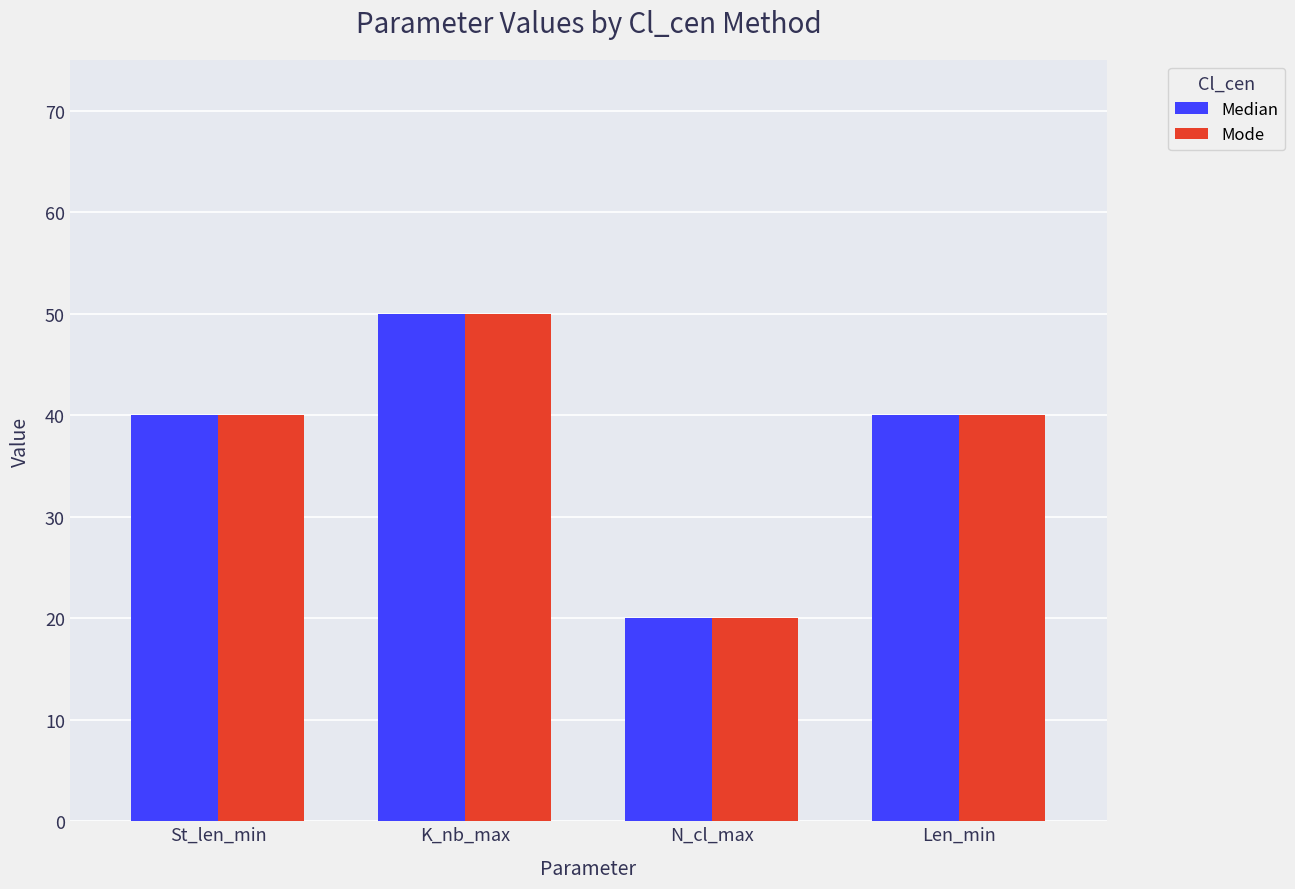

Which category has the highest value in the Mode series?

K_nb_max